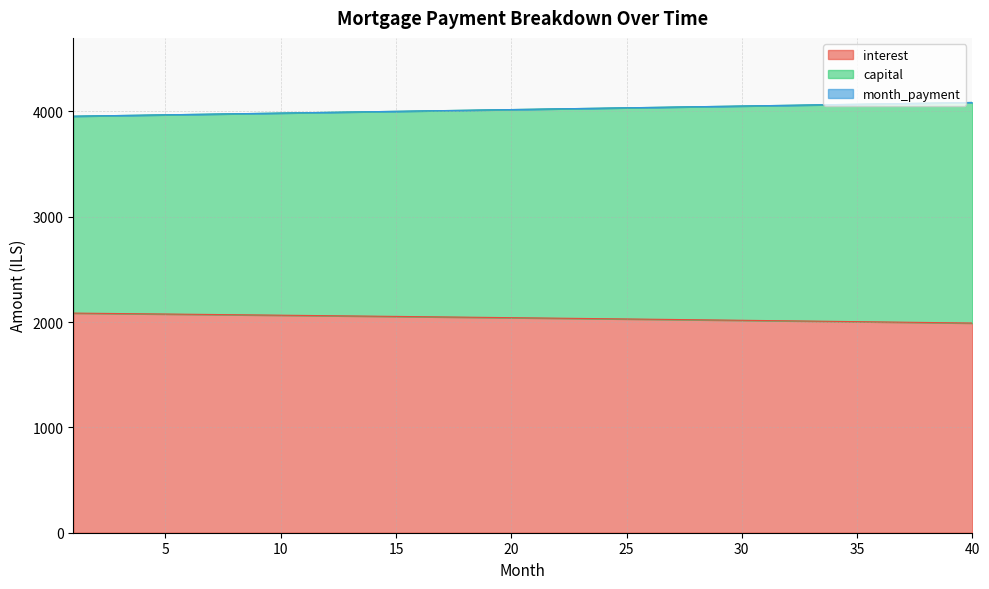

What is the sum of all interest values?

81583.4